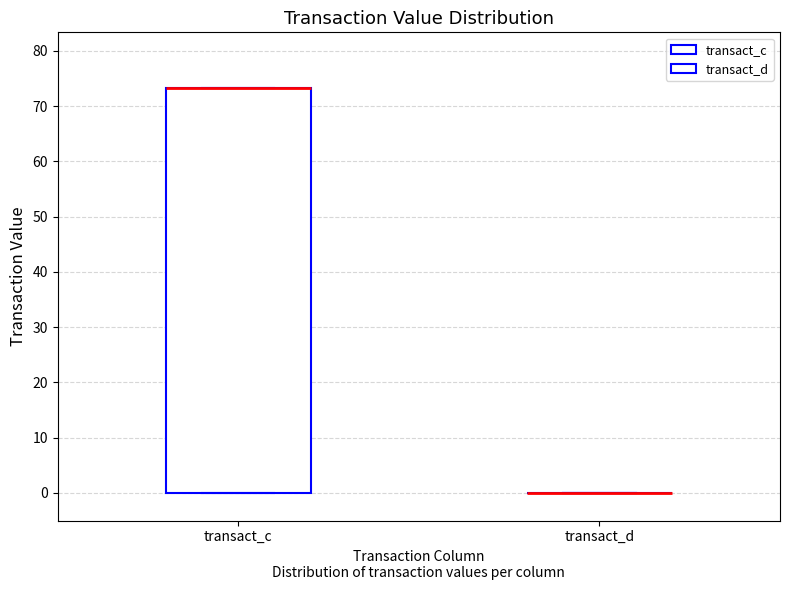

Comparing the boxes themselves (not the whiskers), which one is the tallest?

transact_c